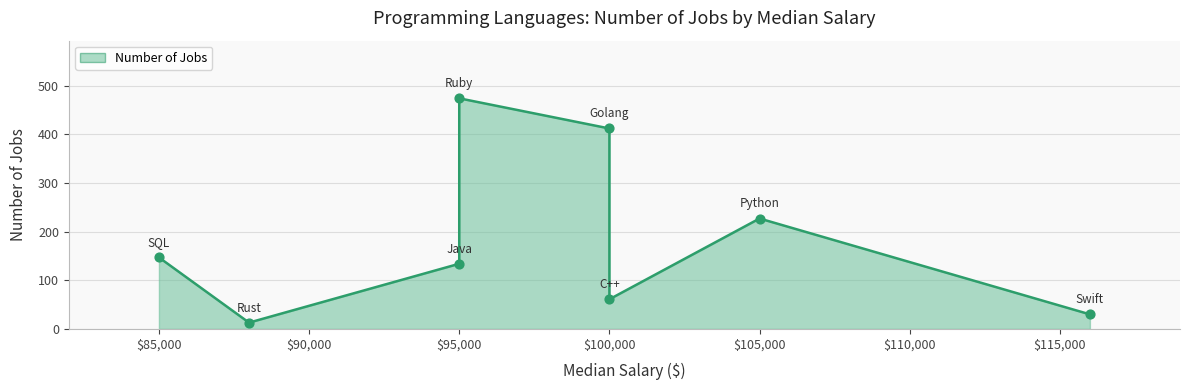

What is the change in value from C++ to SQL?

+86